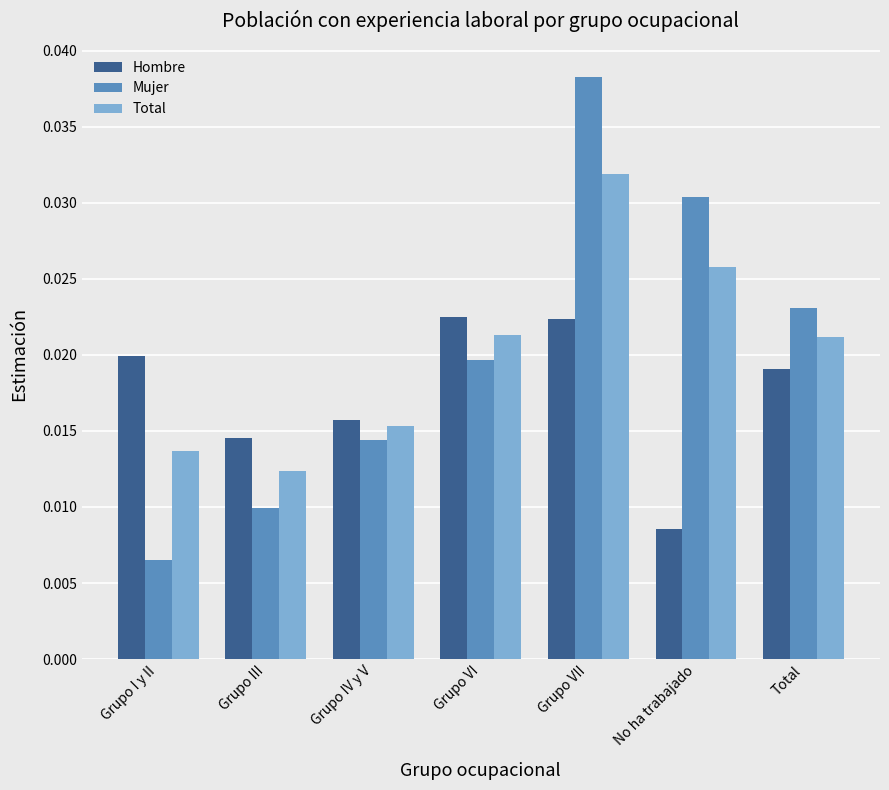

What are all the series names shown in the legend?

Hombre, Mujer, Total